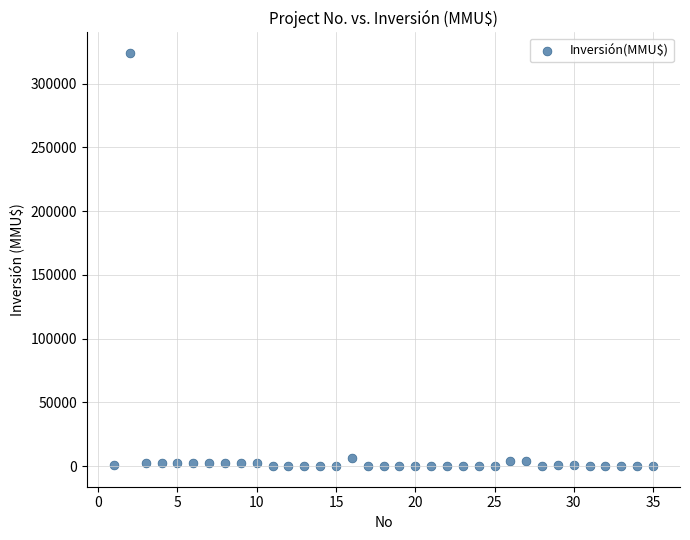

What is the range of X values (max minus min)?

34